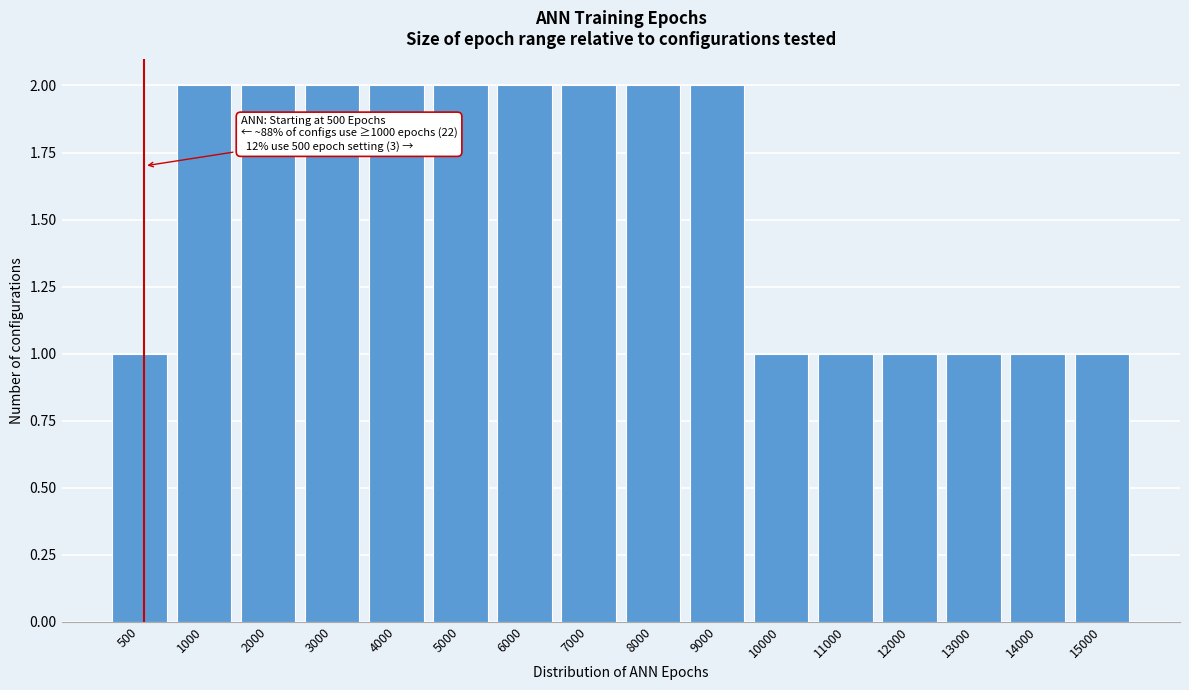

Reading left to right, extract all data points from this chart.

500=1	1000=2	2000=2	3000=2	4000=2	5000=2	6000=2	7000=2	8000=2	9000=2	10000=1	11000=1	12000=1	13000=1	14000=1	15000=1